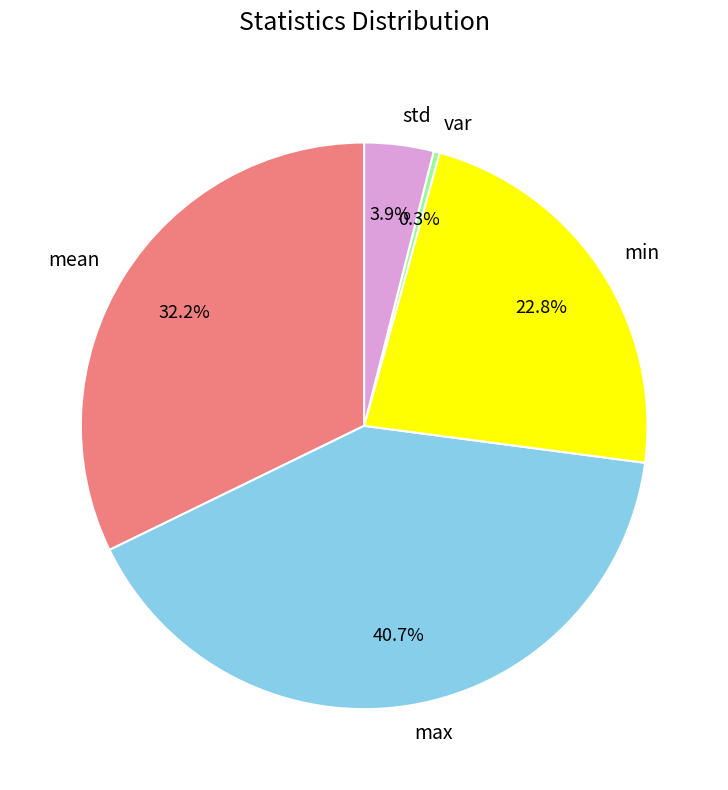

To the nearest percent, what percentage of the pie is min?

23%